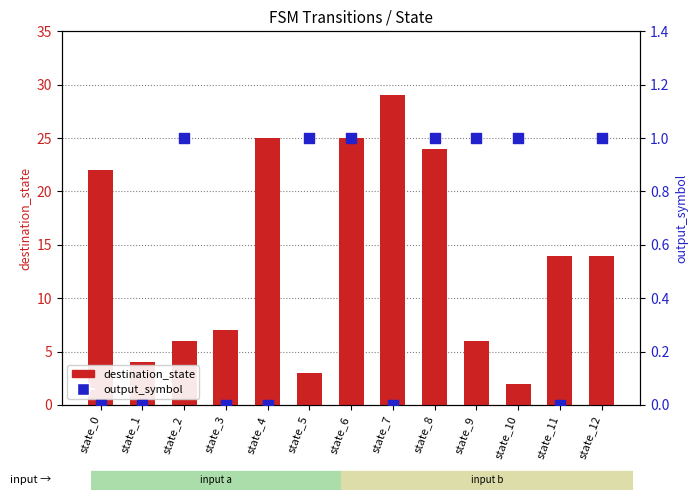

What is the total value across all series at state_3?

7